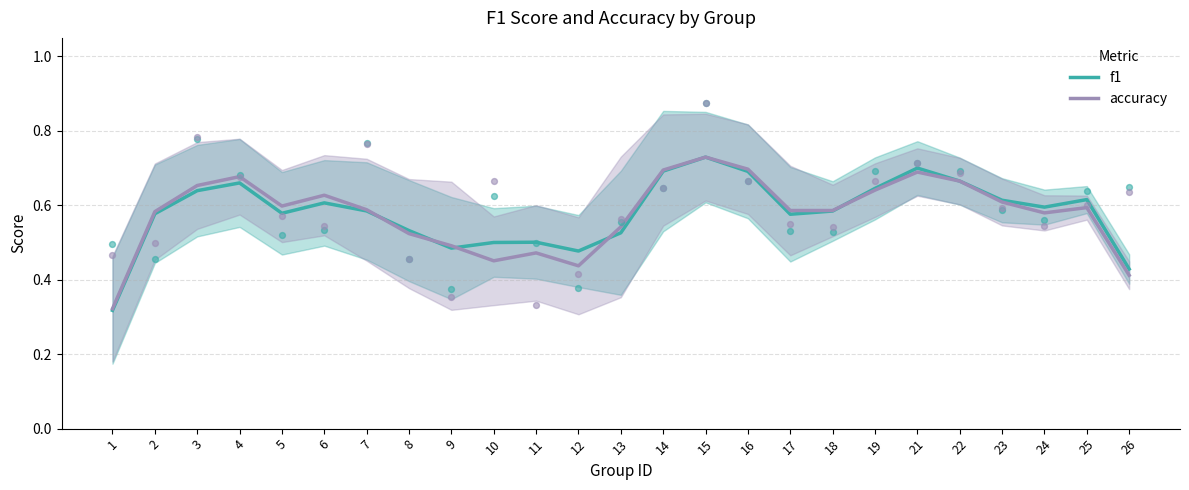

Which series has the widest spread of Y values?

f1